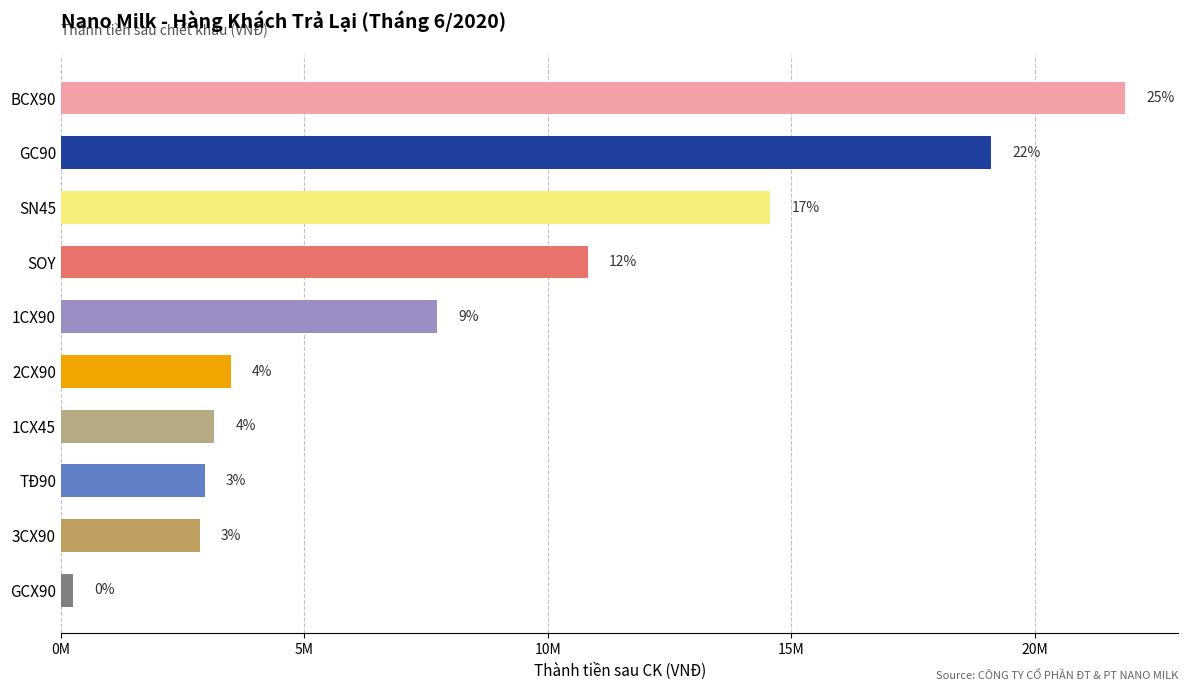

The value at BCX90(478) is 2628894. True or false?

False